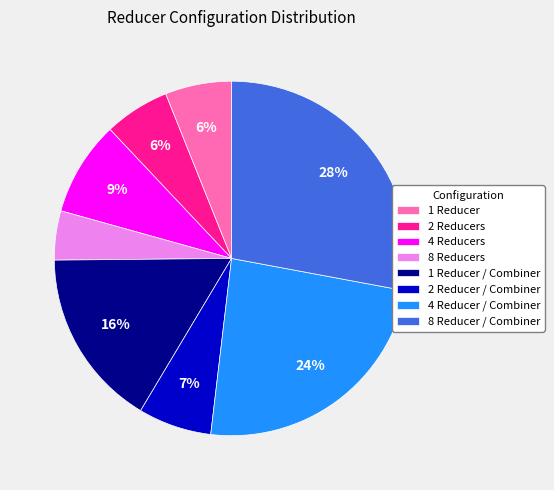

The 4 Reducer / Combiner slice represents 14% of the pie. True or false?

False